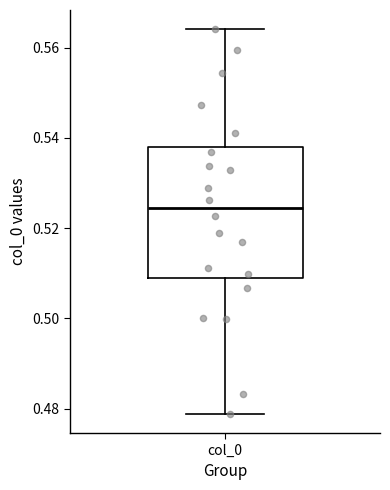

Read this box plot against the y-axis: the position of the median line, the range covered by the box, and the ends of both whiskers. The values are not printed on the chart, so give them approximately, as read against the axis.

median 0.524, box 0.510 to 0.538, whiskers 0.478 to 0.564